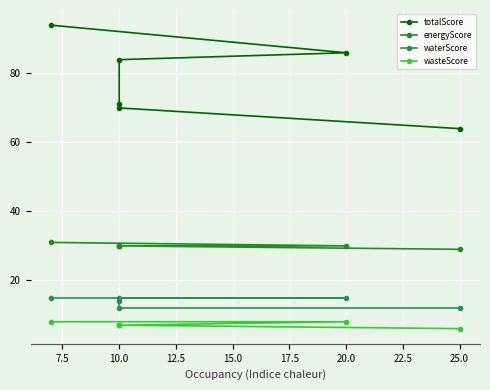

True or false: waterScore and wasteScore cross at least once.

False